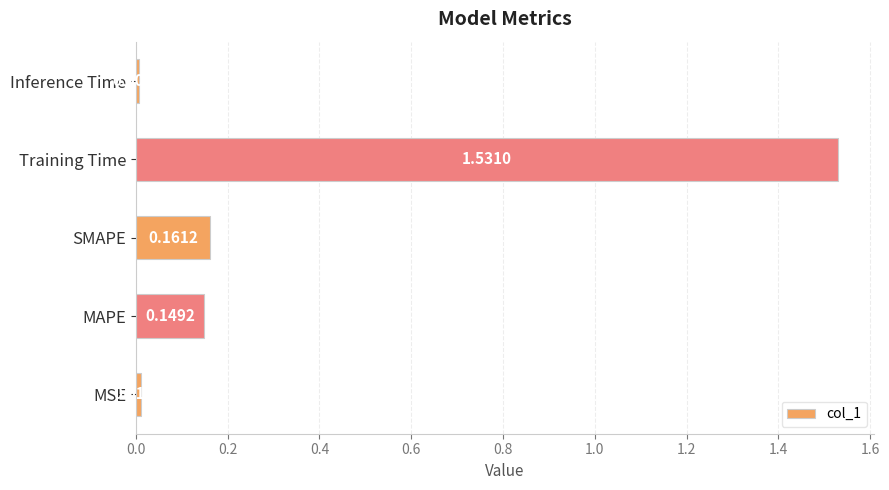

Rank the categories by value from lowest to highest.

Inference Time, MSE, MAPE, SMAPE, Training Time